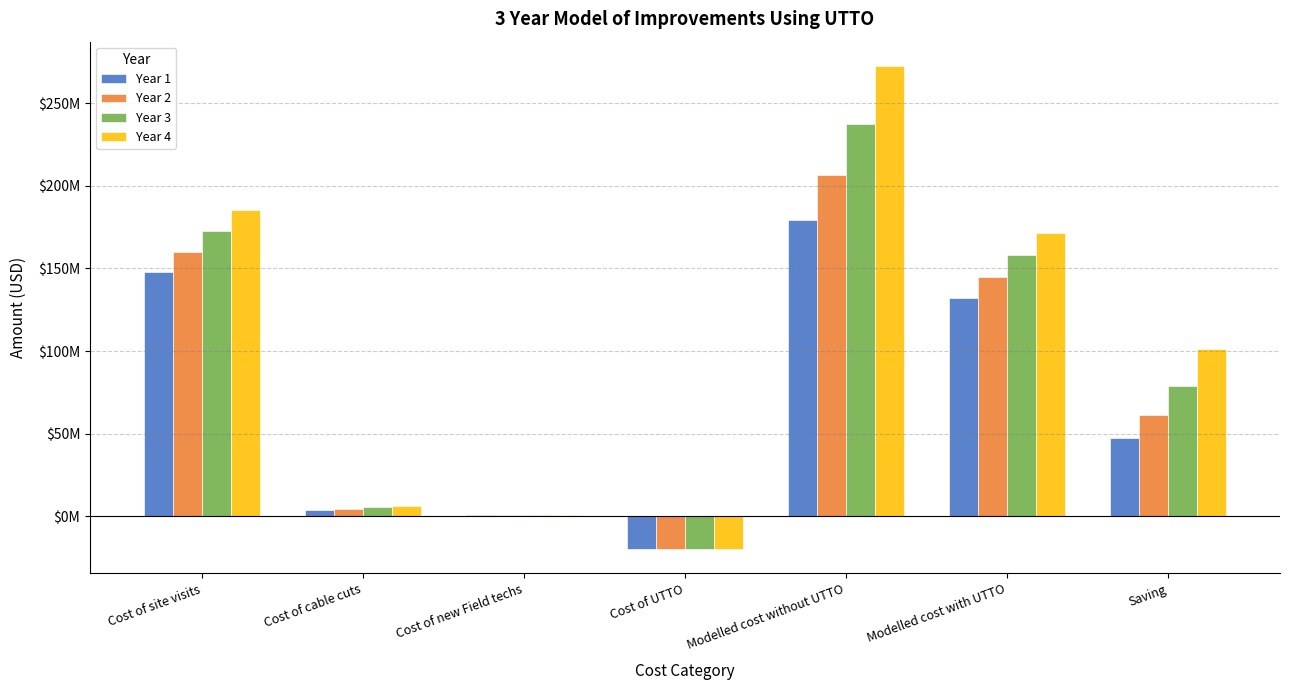

What are all the series names shown in the legend?

Year 1, Year 2, Year 3, Year 4